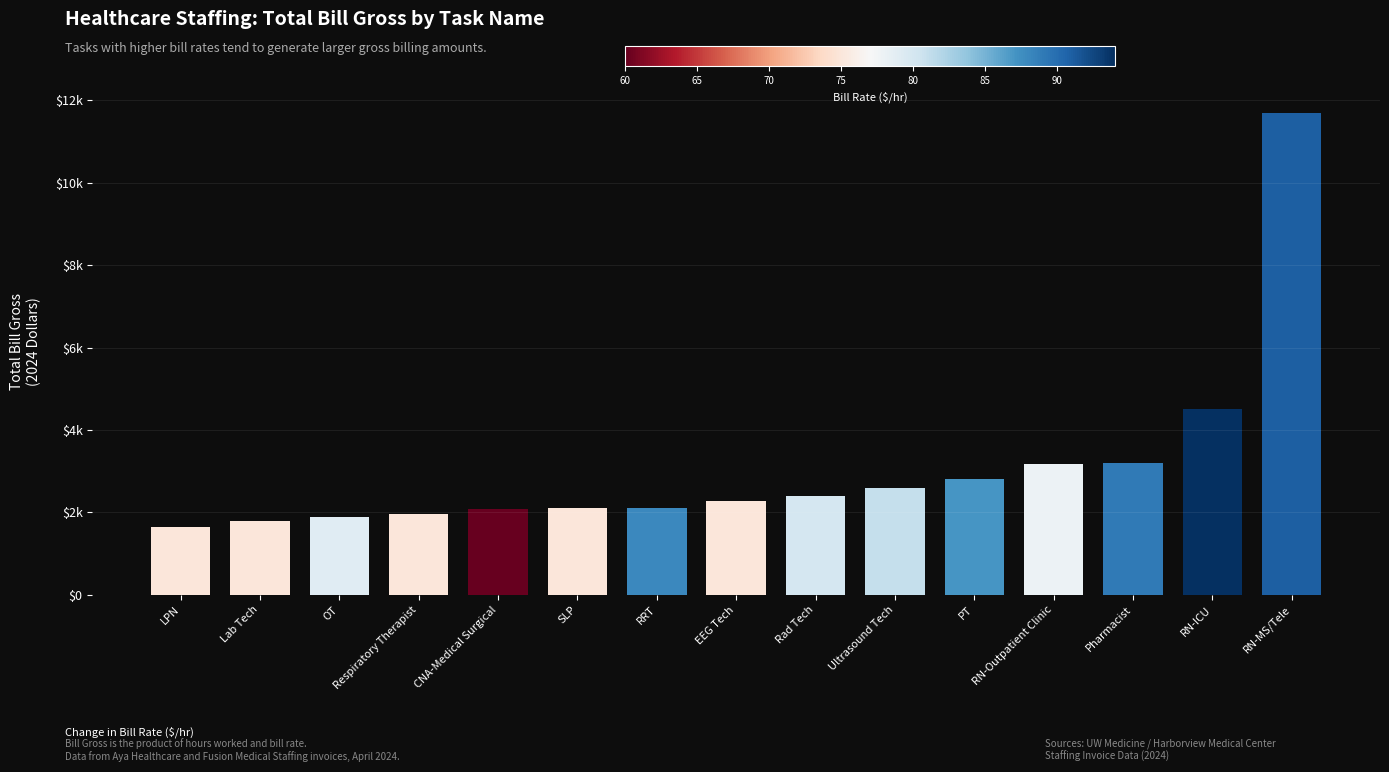

What is the change in value from LPN to RRT?

+462.0